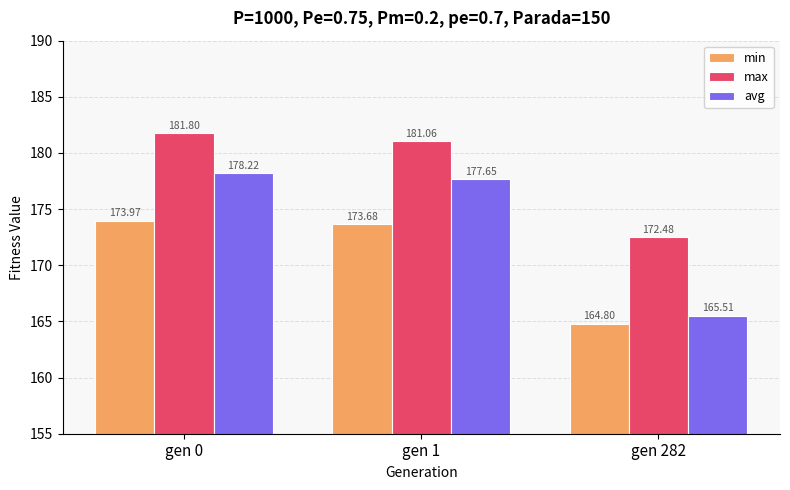

What is the difference between the second highest and minimum values in the min series?

8.9